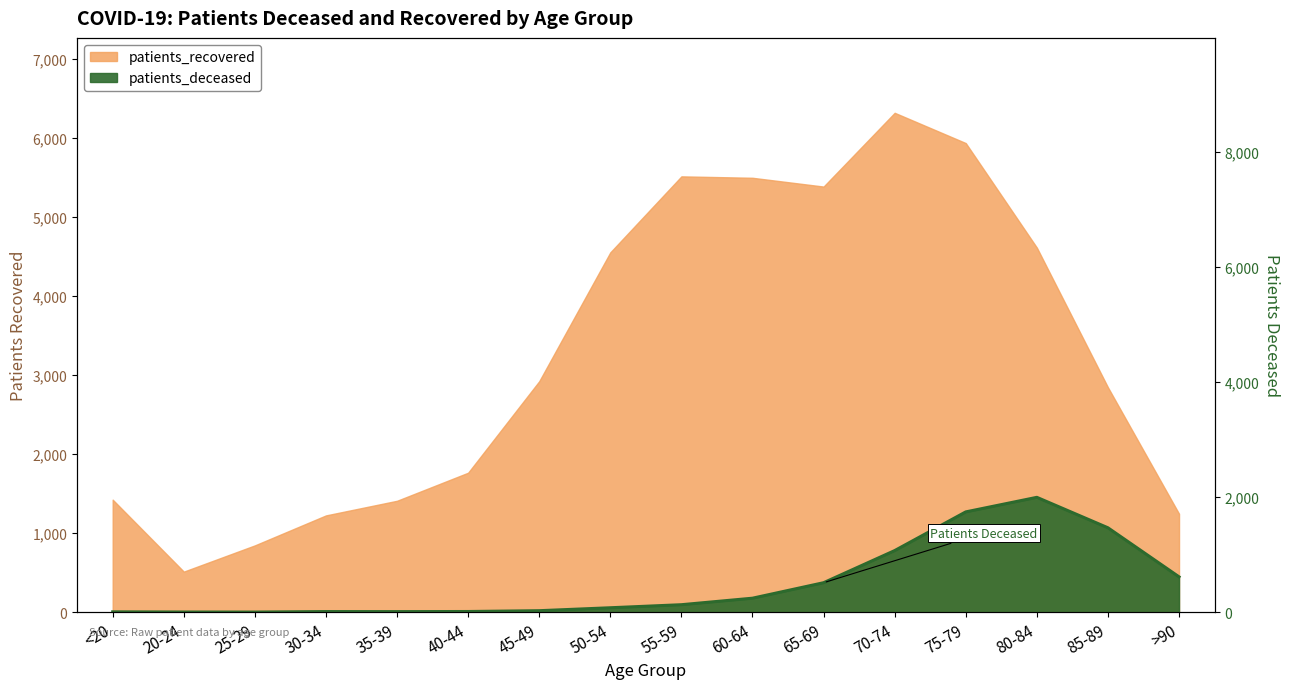

Does the chart display data point markers on the line(s)?

No